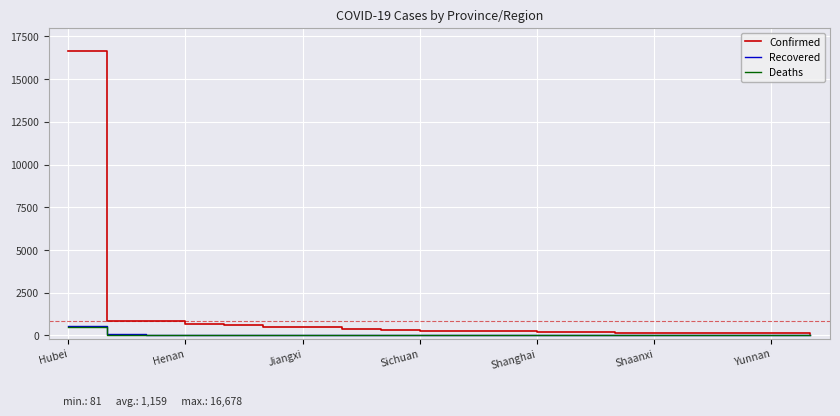

What is the maximum value for Deaths?

479